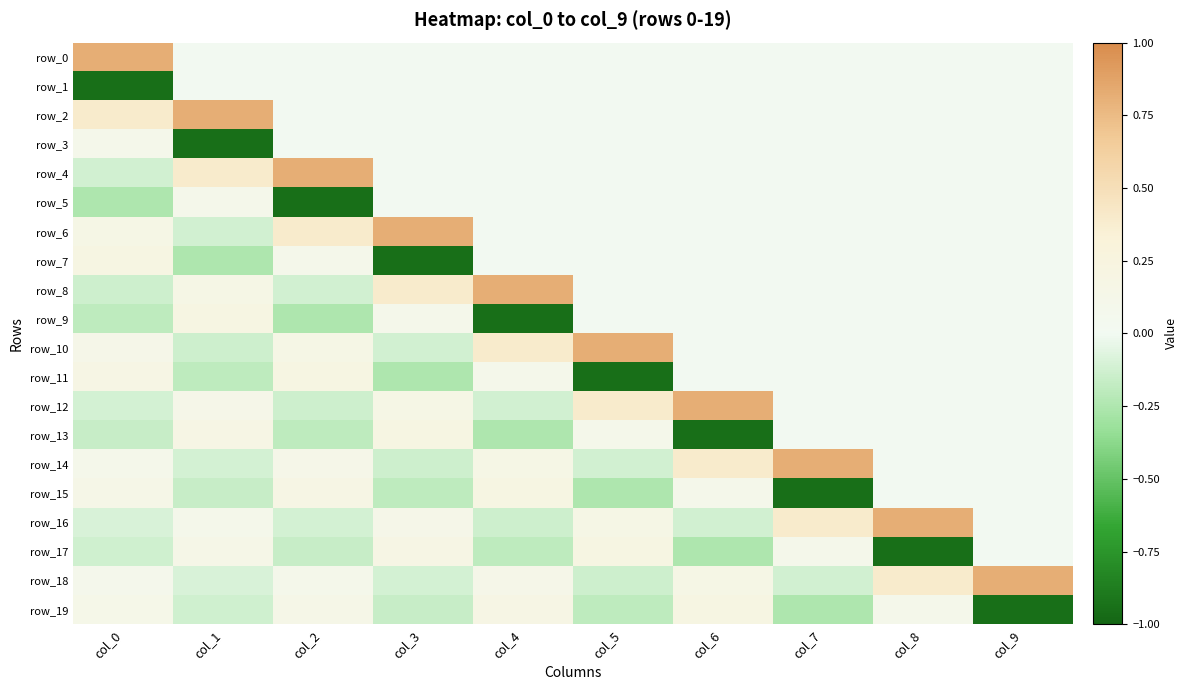

True or false: row_18 has a value of 0.5 at col_9.

False